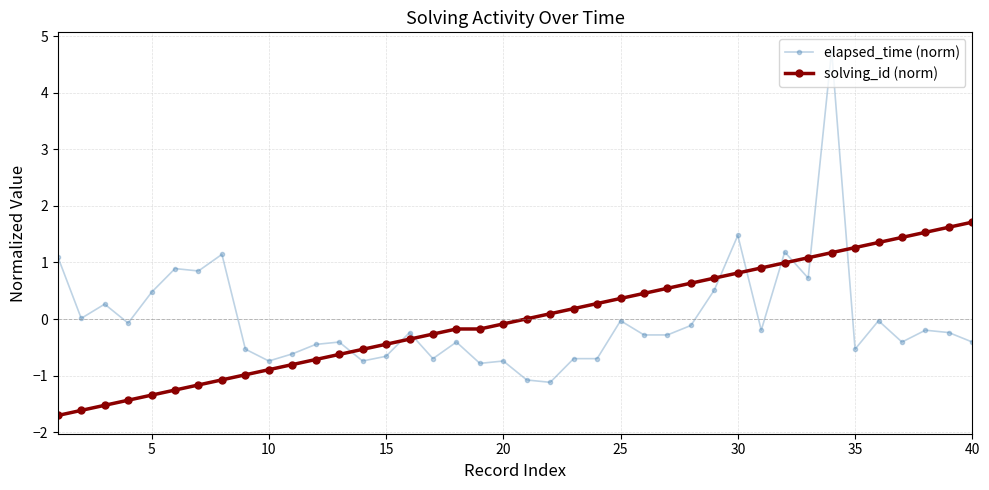

How many data points does each series have?

40